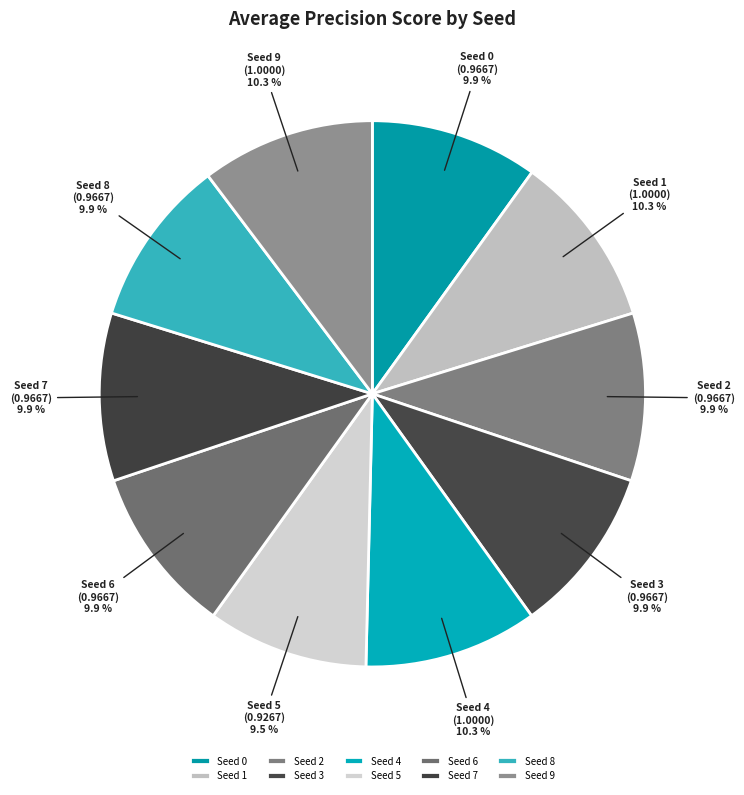

Is the sum of Seed 8 and Seed 5 greater than half?

No